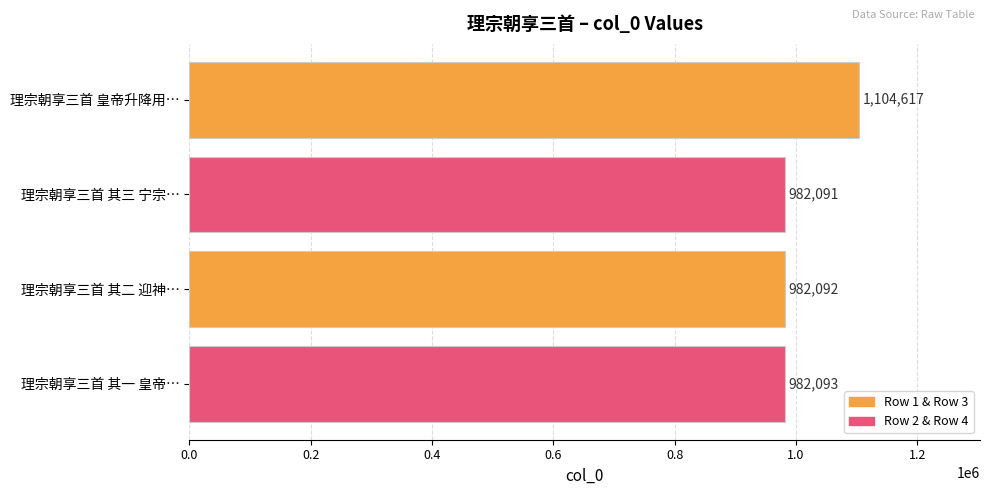

Approximately how many times larger is the value at 理宗朝享三首 其二 迎神… compared to 理宗朝享三首 皇帝升降用…?

0.9